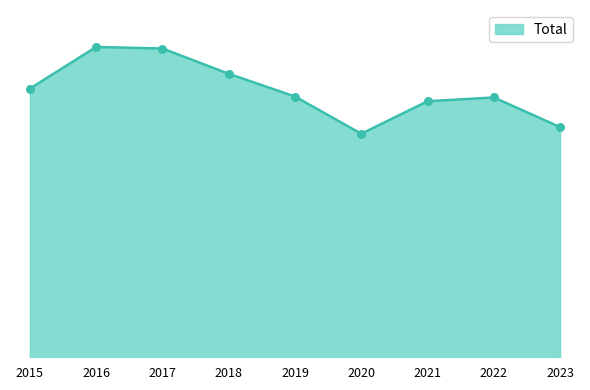

Approximately how many times larger is the value at 2023 compared to 2020?

1.0